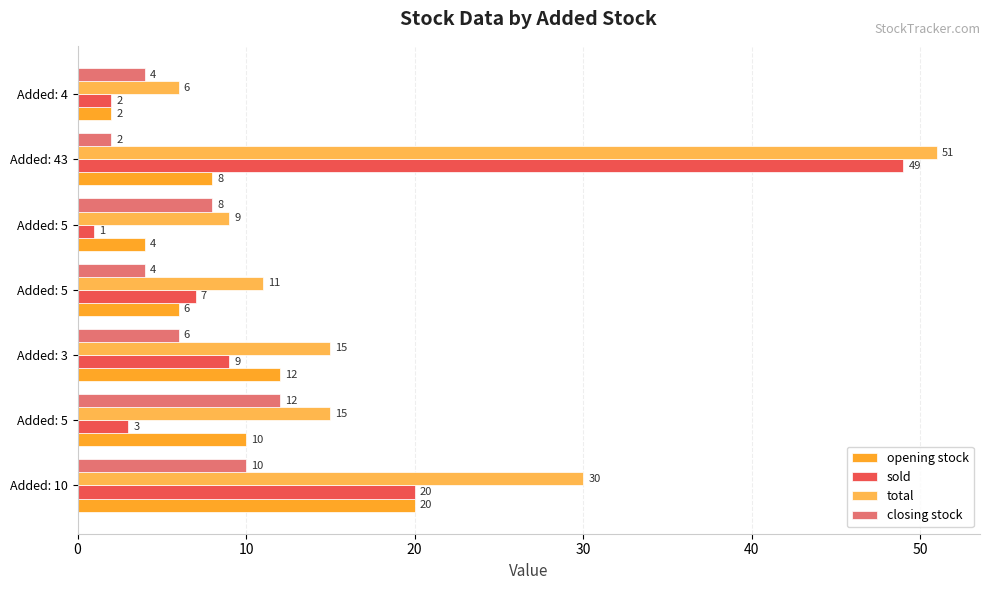

How many series are shown in this chart?

4